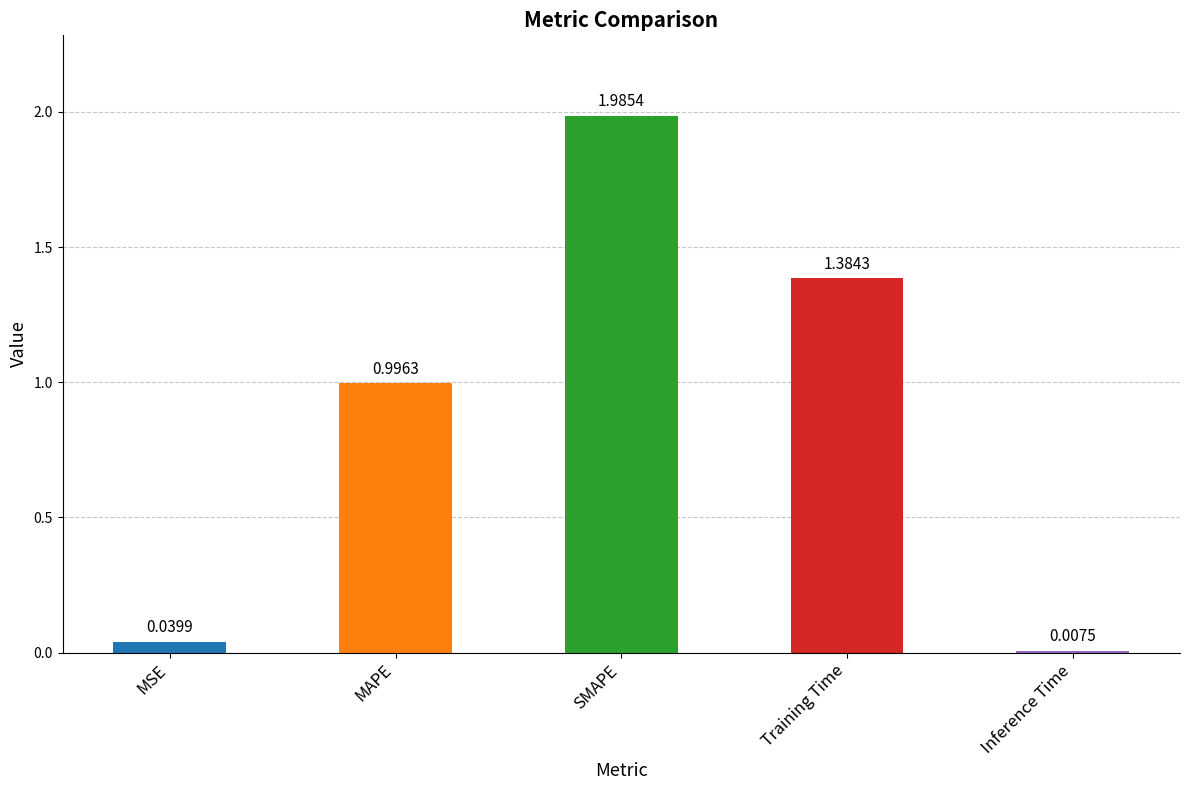

List the labels in order of value, smallest first.

Inference Time, MSE, MAPE, Training Time, SMAPE